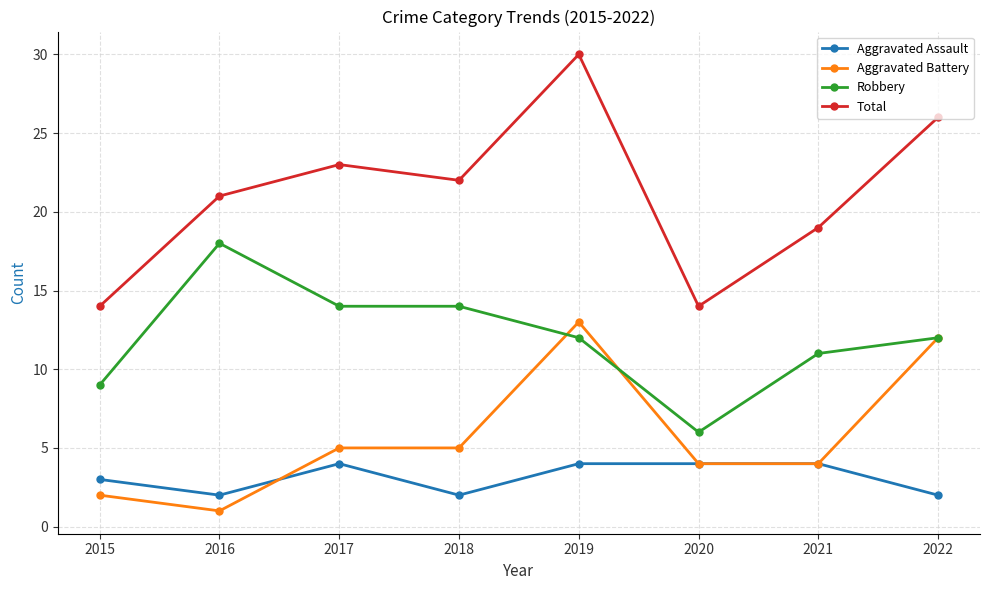

Does the chart display data point markers on the line(s)?

Yes